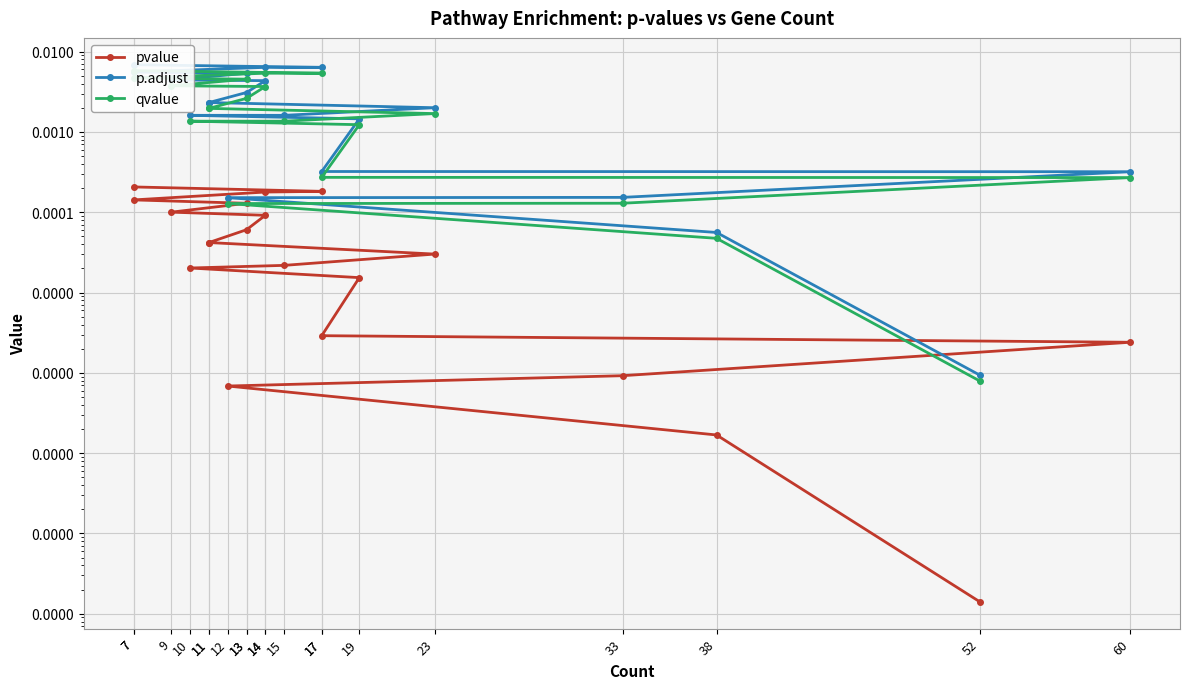

True or false: pvalue and p.adjust cross at least once.

False